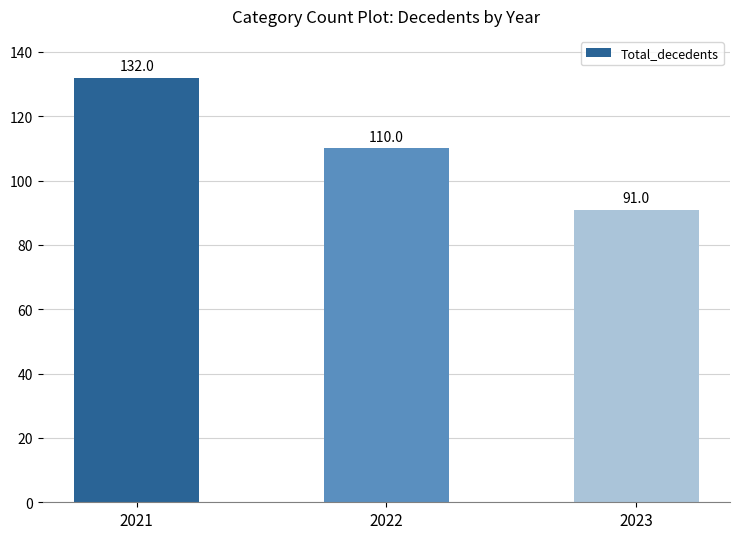

Count the number of categories in the chart.

3